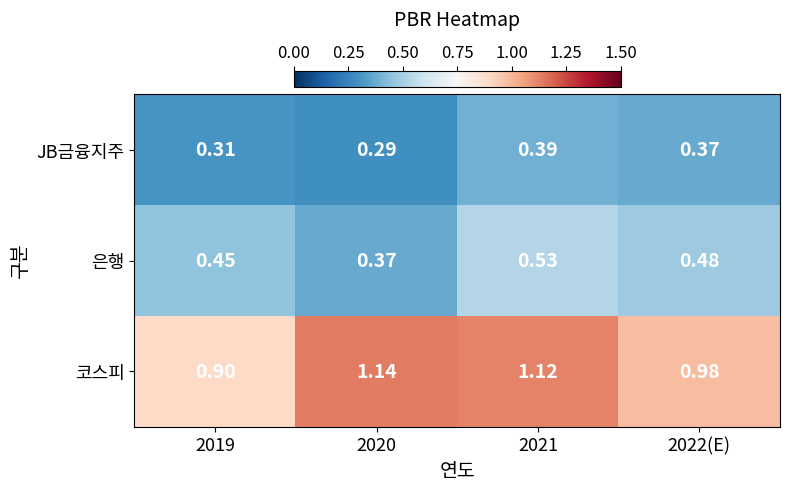

Is the value of 은행 at 2019 greater than the value of JB금융지주 at 2020?

Yes